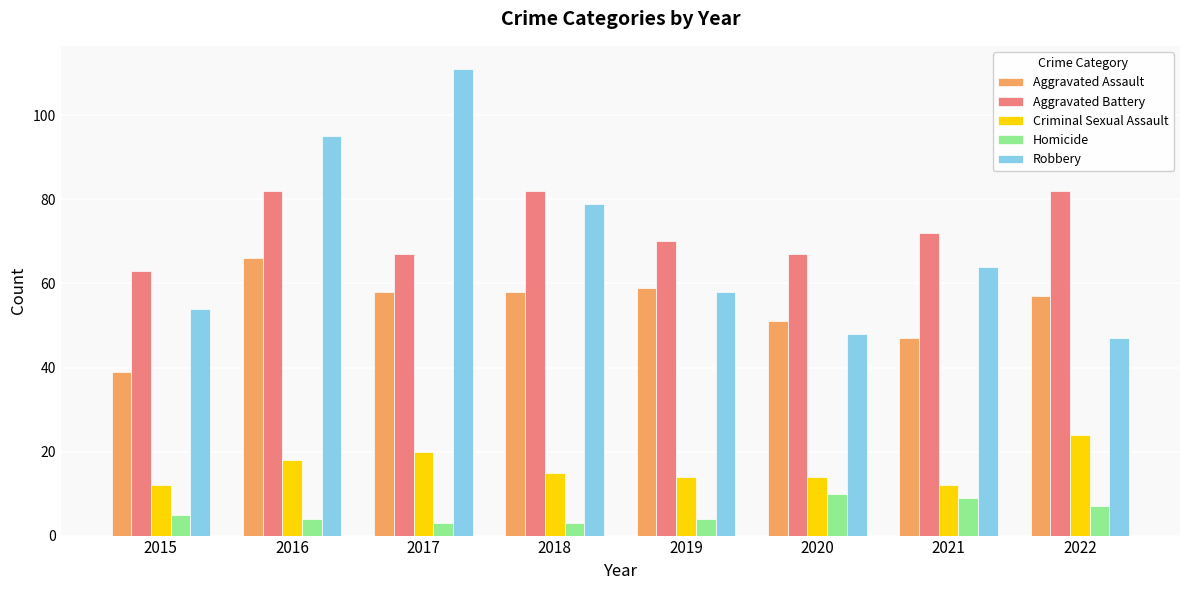

What is the sum of the Robbery values at 2021 and 2020?

112